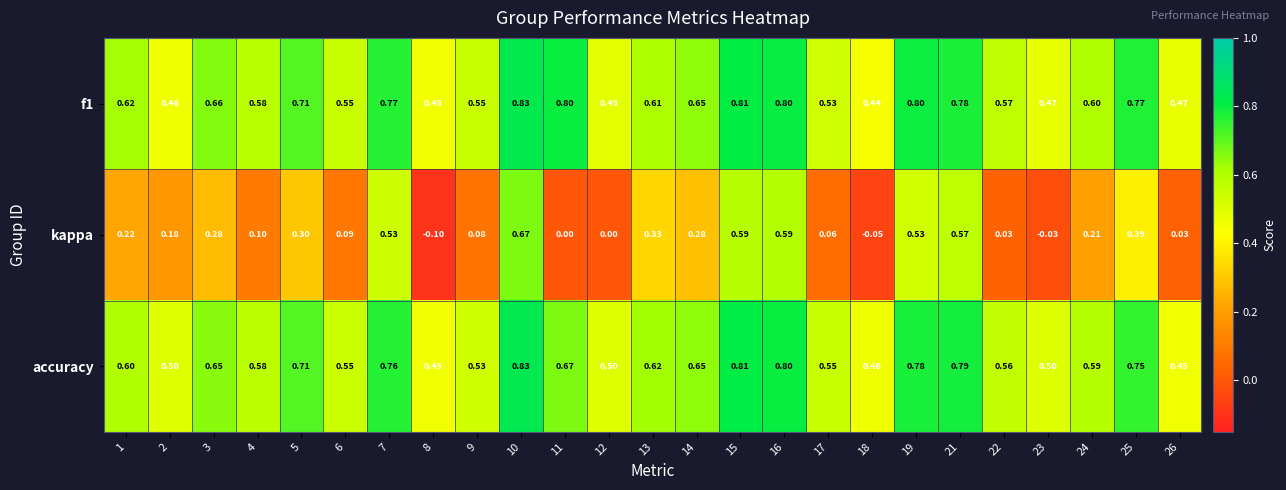

Is the value of accuracy at 19 greater than the value of f1 at 4?

Yes